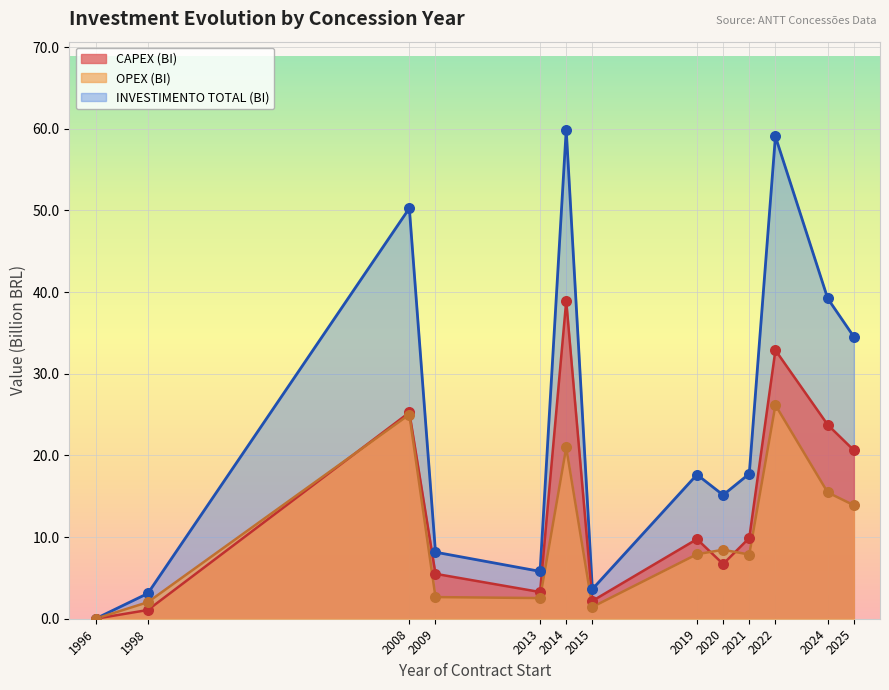

What are all the series names shown in the legend?

CAPEX (BI), OPEX (BI), INVESTIMENTO TOTAL (BI)